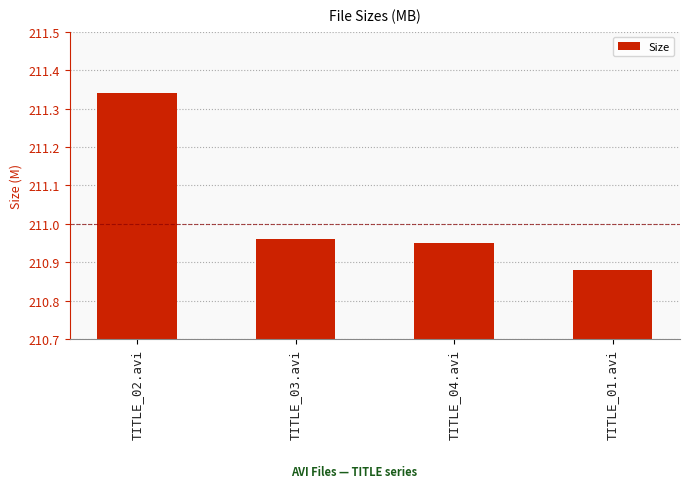

Which has a higher value, TITLE_03.avi or TITLE_01.avi?

TITLE_03.avi